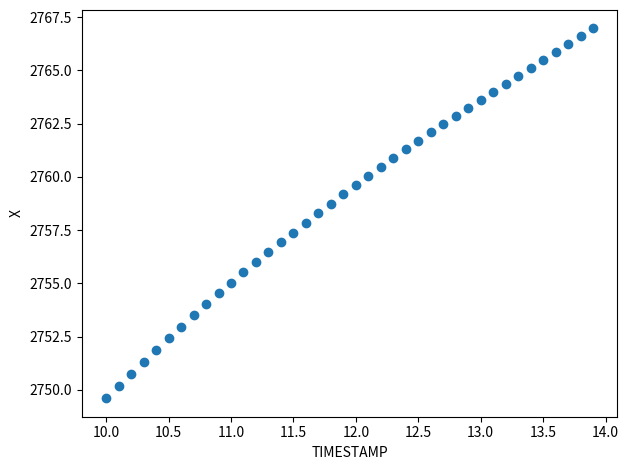

What is the range of Y values (max minus min)?

17.4